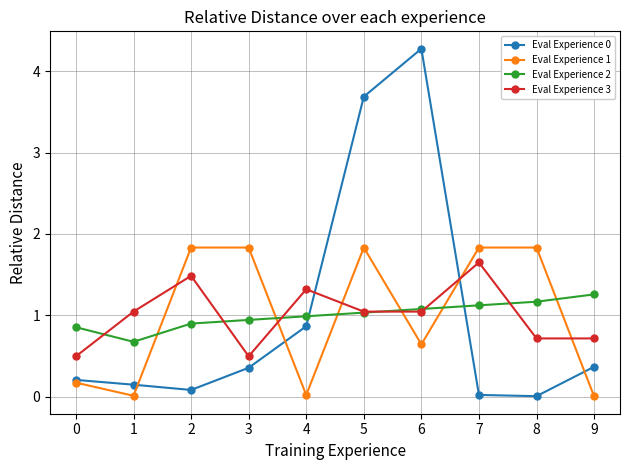

Count the number of data series in this chart.

4